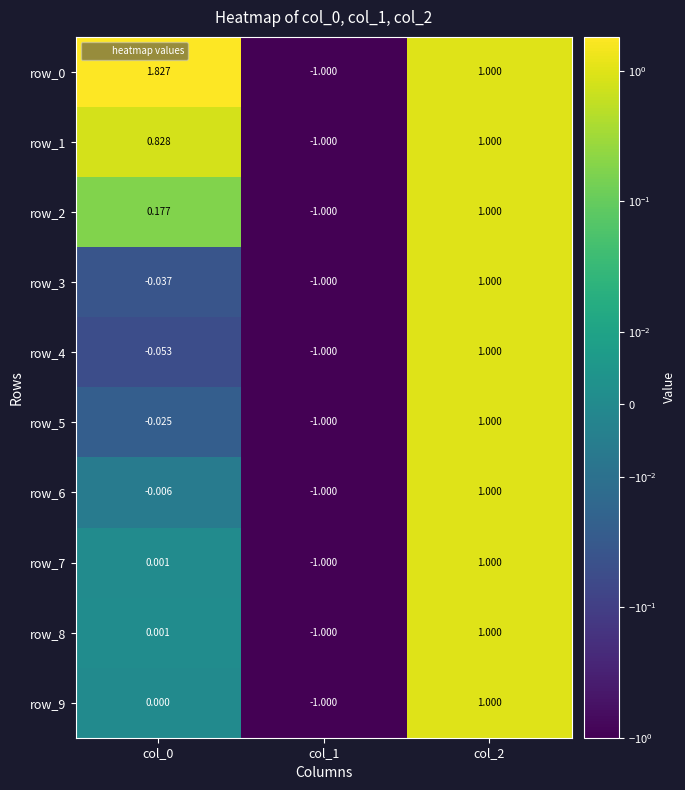

What is the approximate value of row_7 at col_2?

1.0